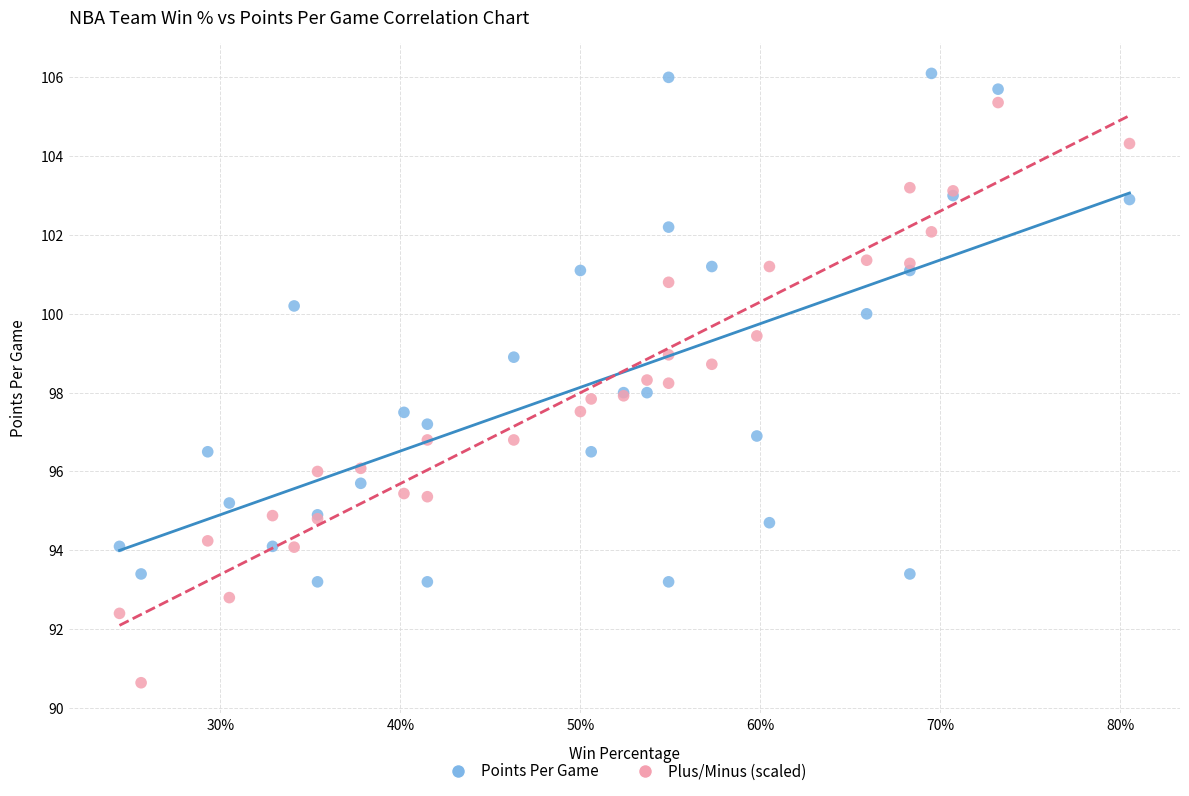

Which series has the widest spread of Y values?

Plus/Minus (scaled)